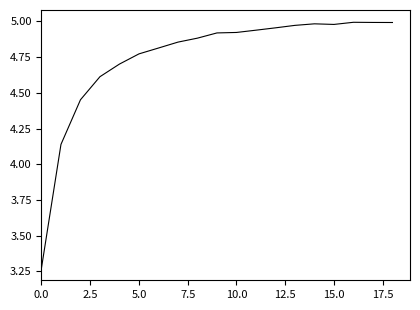

What is the difference between the maximum and minimum values?

1.7